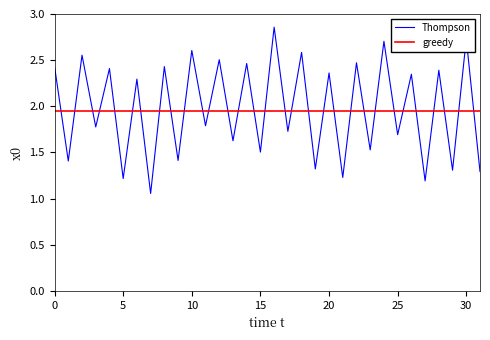

True or false: the data shows 4.0 at 30.

False